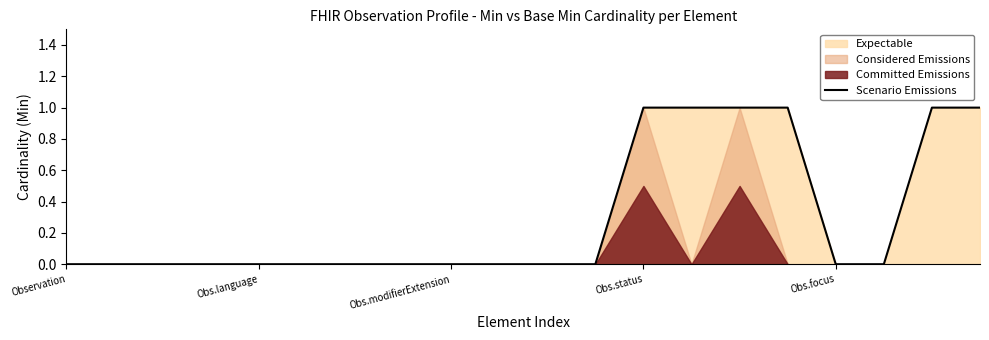

The value of Scenario Emissions at Obs.status is 1. True or false?

True